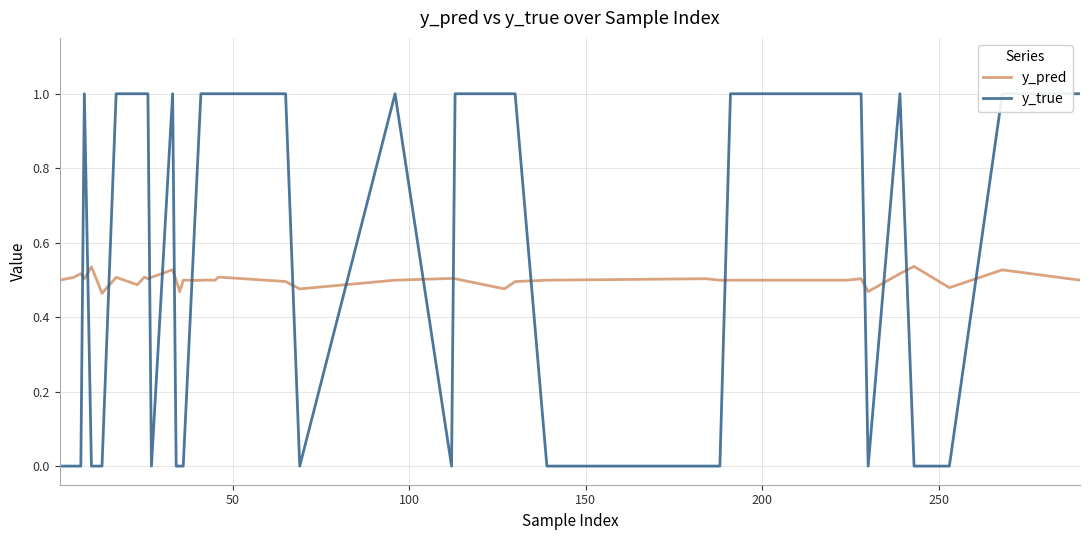

What is the sum of all y_pred values?

20.0